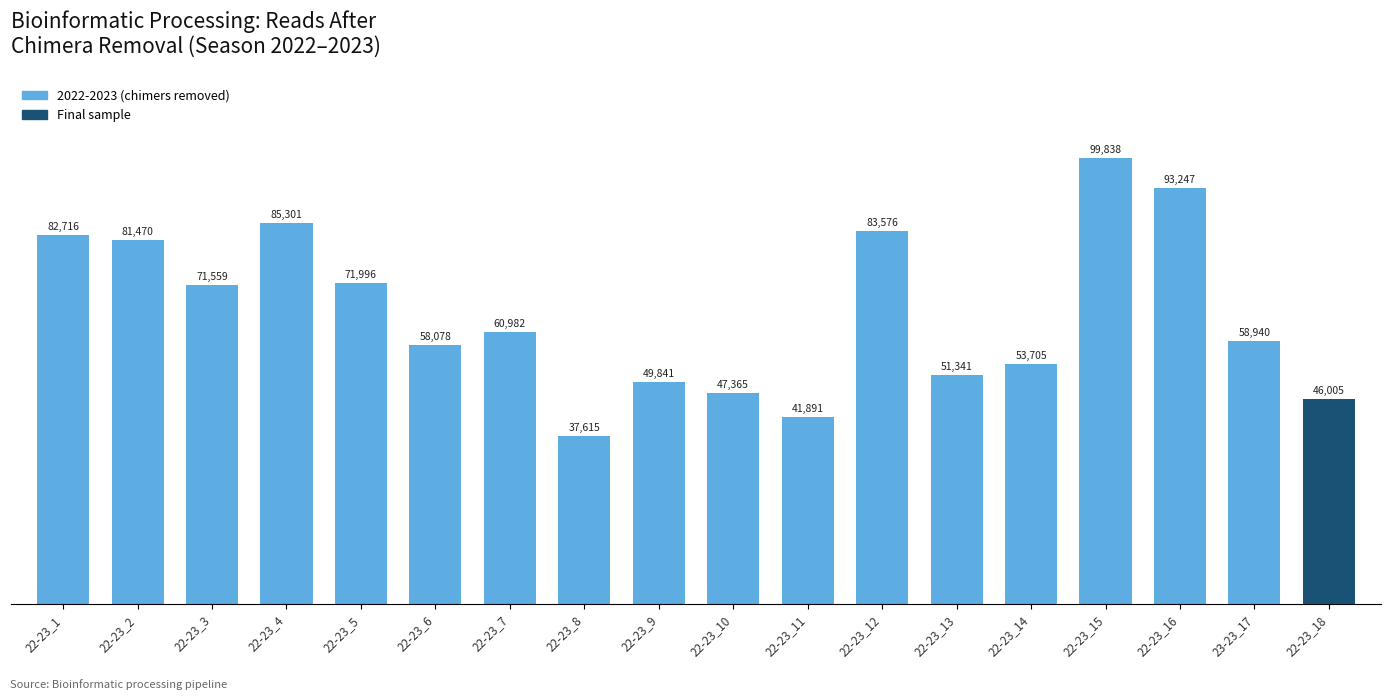

Reading left to right, extract all data points from this chart.

82716	81470	71559	85301	71996	58078	60982	37615	49841	47365	41891	83576	51341	53705	99838	93247	58940	46005